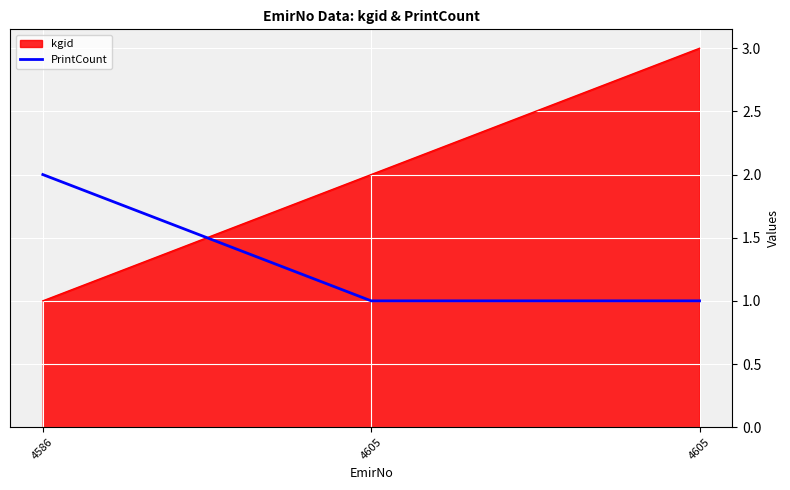

At which label is the value closest to 1?

4605